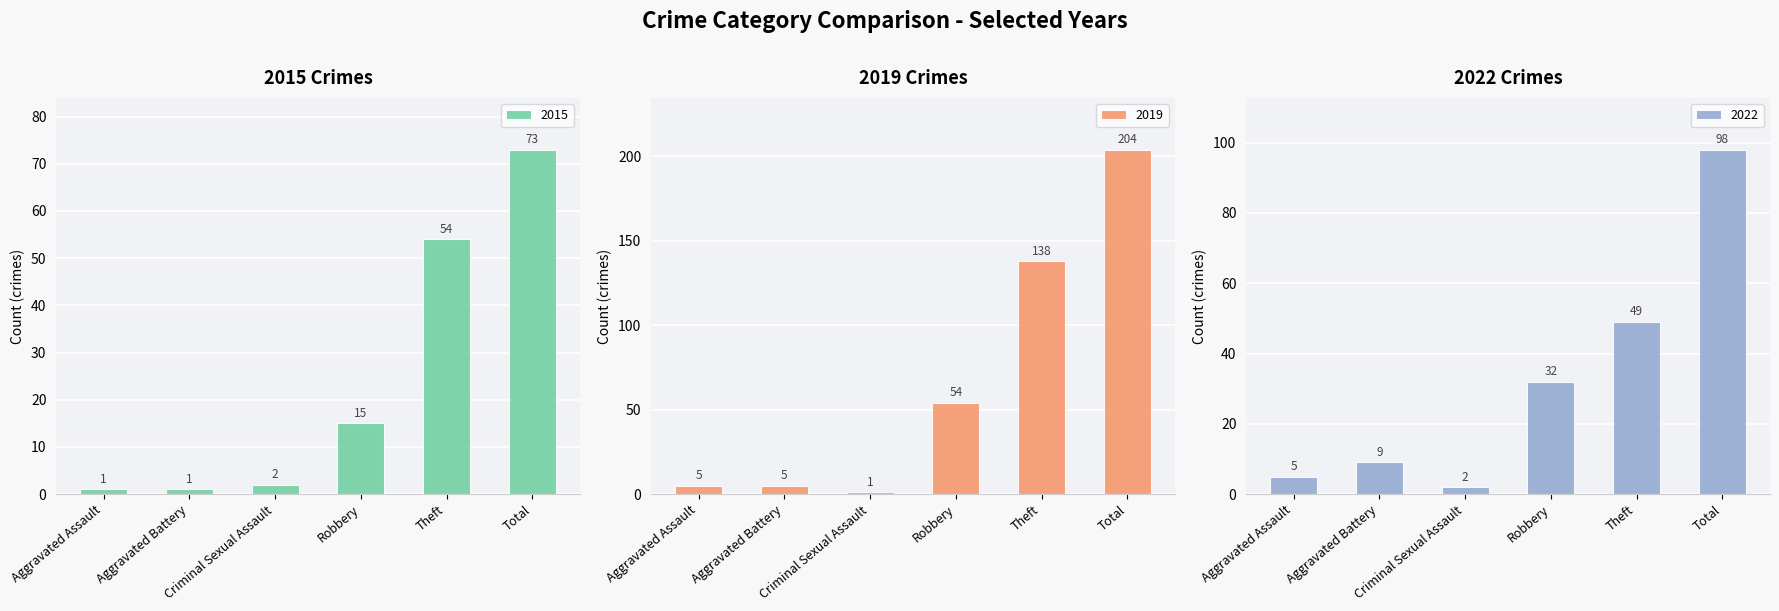

What is the minimum value shown in the chart?

1